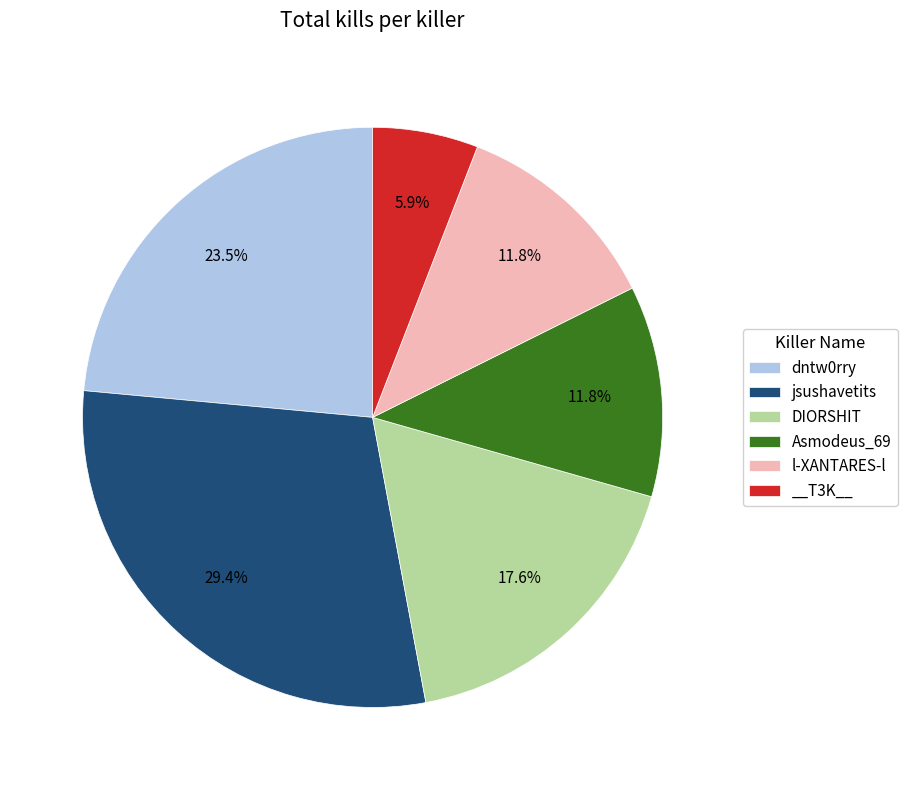

Approximately how many times larger is the value at Asmodeus_69 compared to DIORSHIT?

0.7